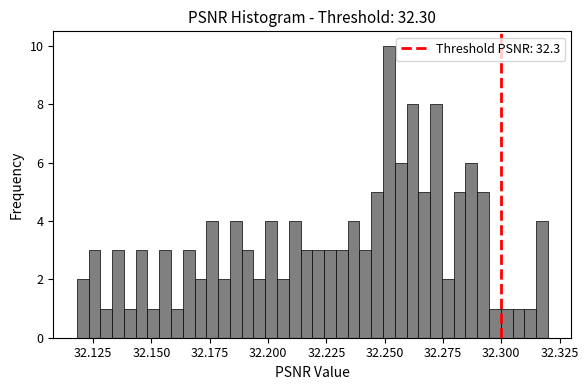

Read against the x-axis, roughly where is the centre of the tallest bar?

32.250